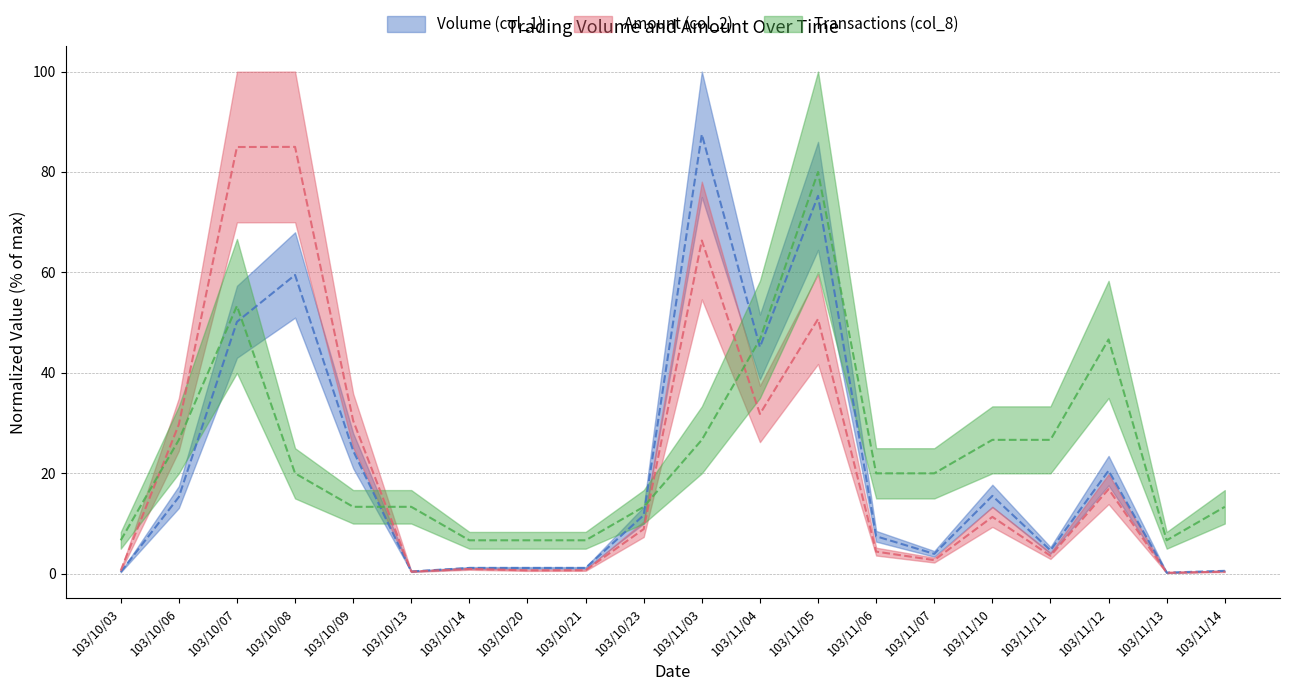

What is the highest value of the Volume (col_1) series?

87.5